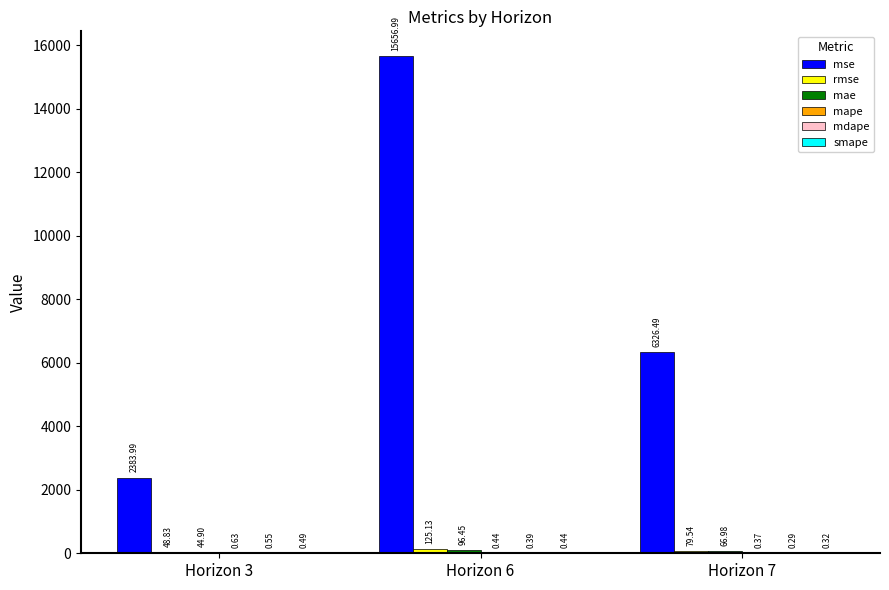

At which category is the sum across all series the highest?

Horizon 6